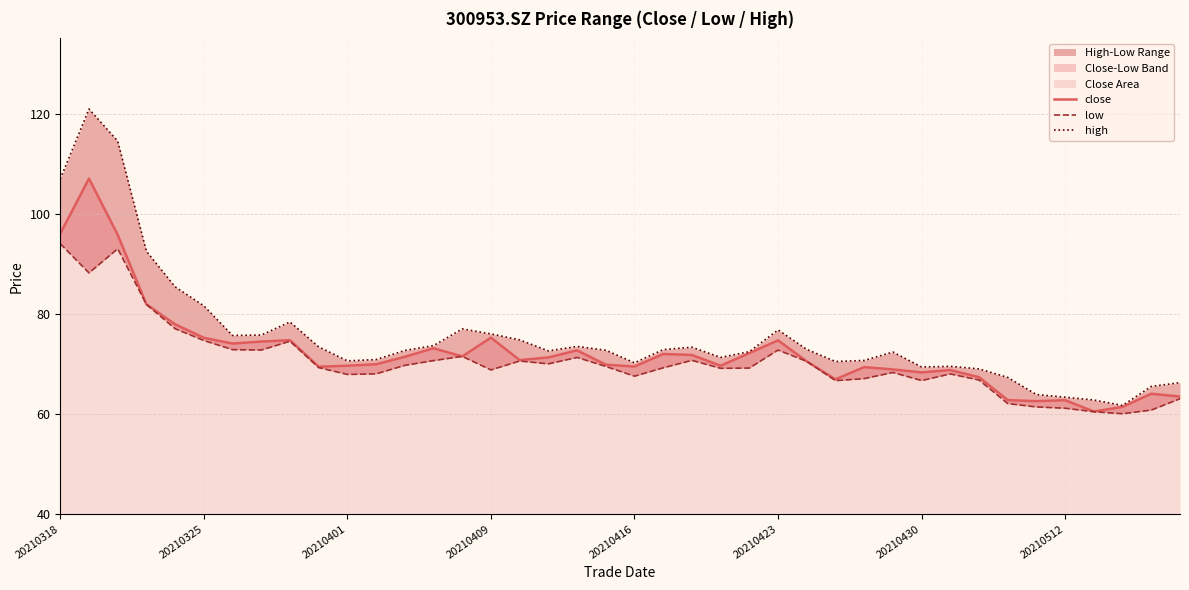

What is the sum of all high values?

3021.5